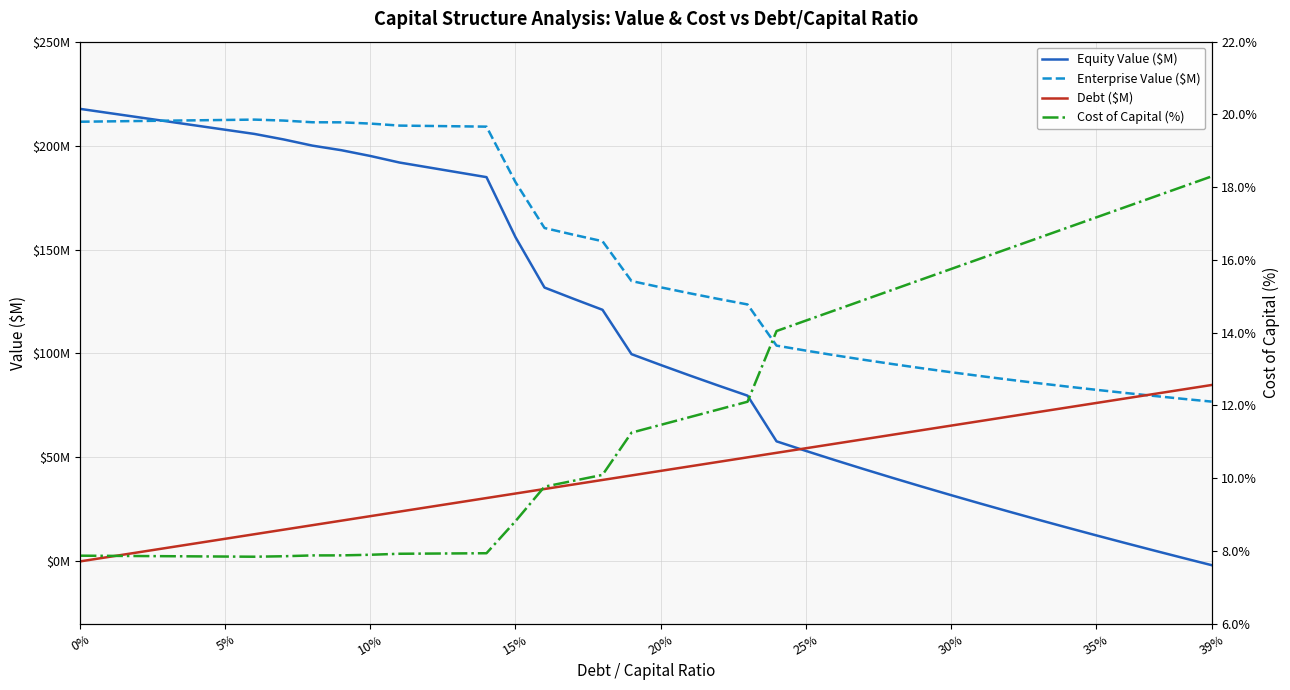

How many data points in Debt ($M) are less than 43?

20